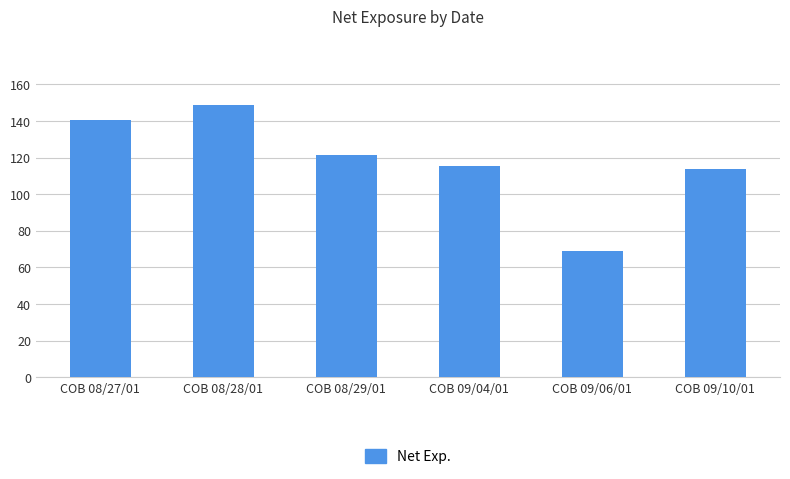

Reading left to right, extract all data points from this chart.

COB 08/27/01=140.5	COB 08/28/01=148.8	COB 08/29/01=121.5	COB 09/04/01=115.7	COB 09/06/01=69.1	COB 09/10/01=114.0